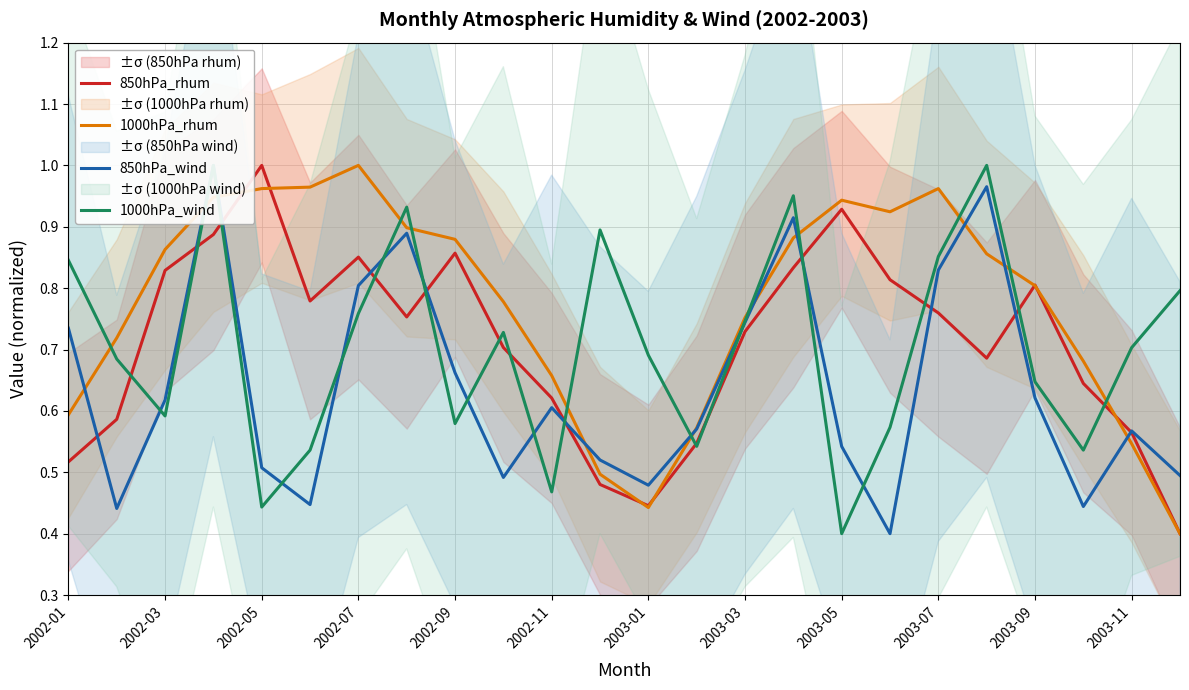

How many lines are shown in the chart?

4